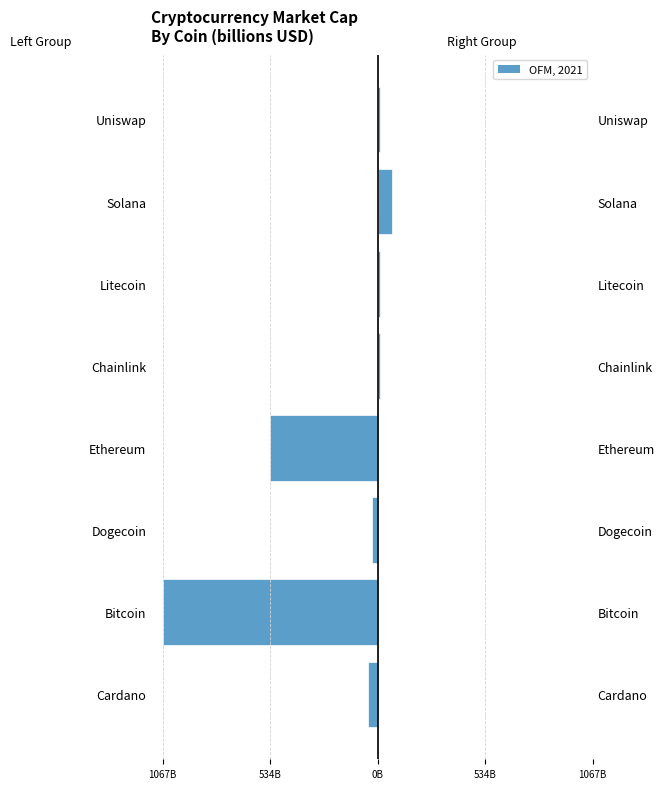

What is the sum of the Market Cap (right group) values at Uniswap and Solana?

79.1